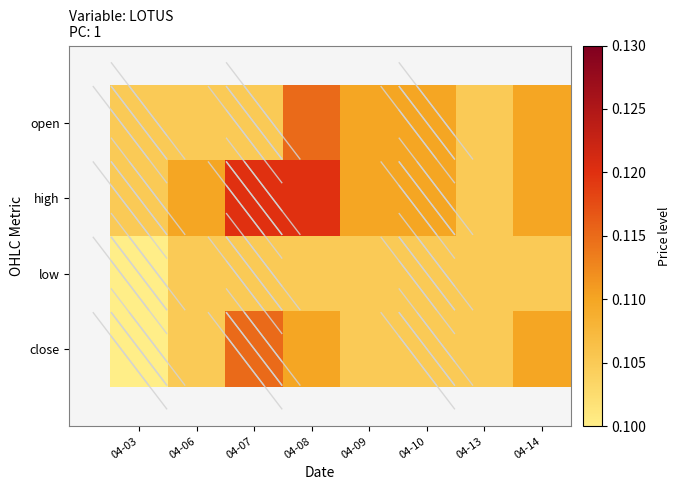

Reading left to right, what are all the values shown in this chart?

open: 04-03=0.1	04-06=0.1	04-07=0.1	04-08=0.1	04-09=0.1	04-10=0.1	04-13=0.1	04-14=0.1
high: 04-03=0.1	04-06=0.1	04-07=0.1	04-08=0.1	04-09=0.1	04-10=0.1	04-13=0.1	04-14=0.1
low: 04-03=0.1	04-06=0.1	04-07=0.1	04-08=0.1	04-09=0.1	04-10=0.1	04-13=0.1	04-14=0.1
close: 04-03=0.1	04-06=0.1	04-07=0.1	04-08=0.1	04-09=0.1	04-10=0.1	04-13=0.1	04-14=0.1